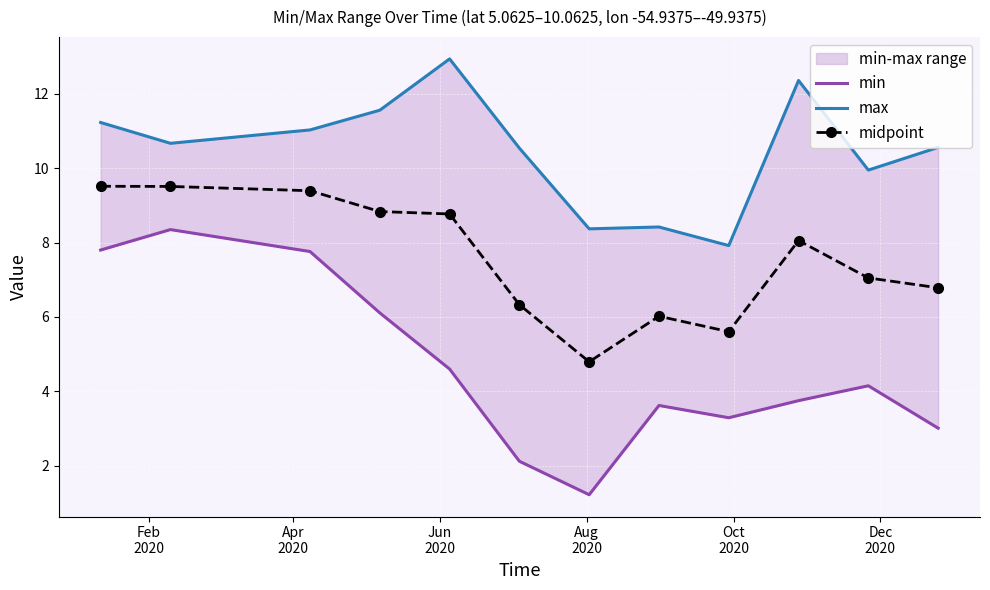

True or false: max and midpoint cross at least once.

False